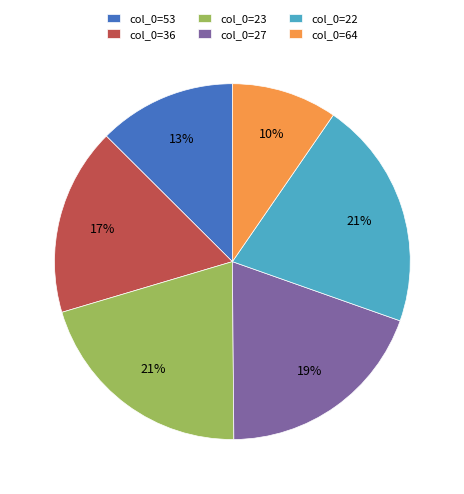

Is there a majority slice in this chart?

No